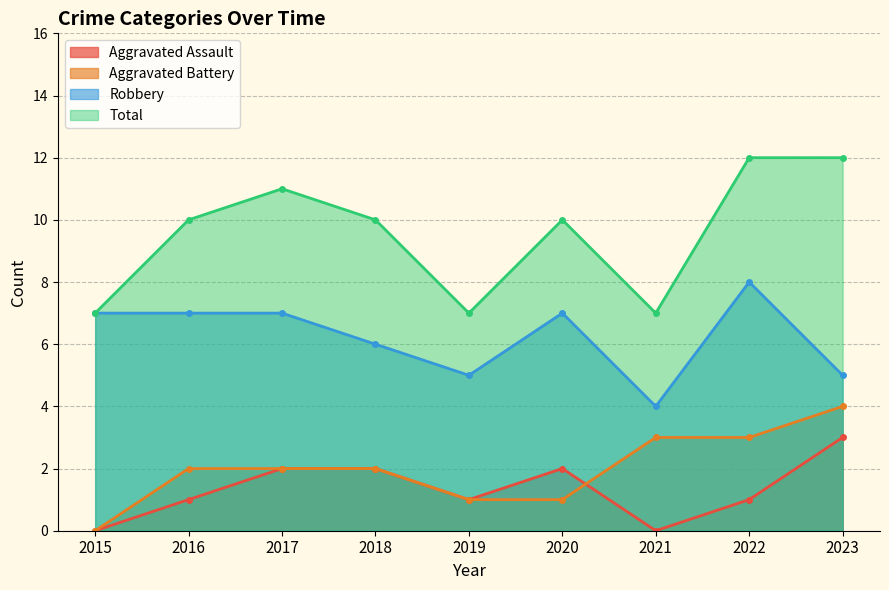

List the series in order of their peak value, highest first.

Total, Robbery, Aggravated Battery, Aggravated Assault